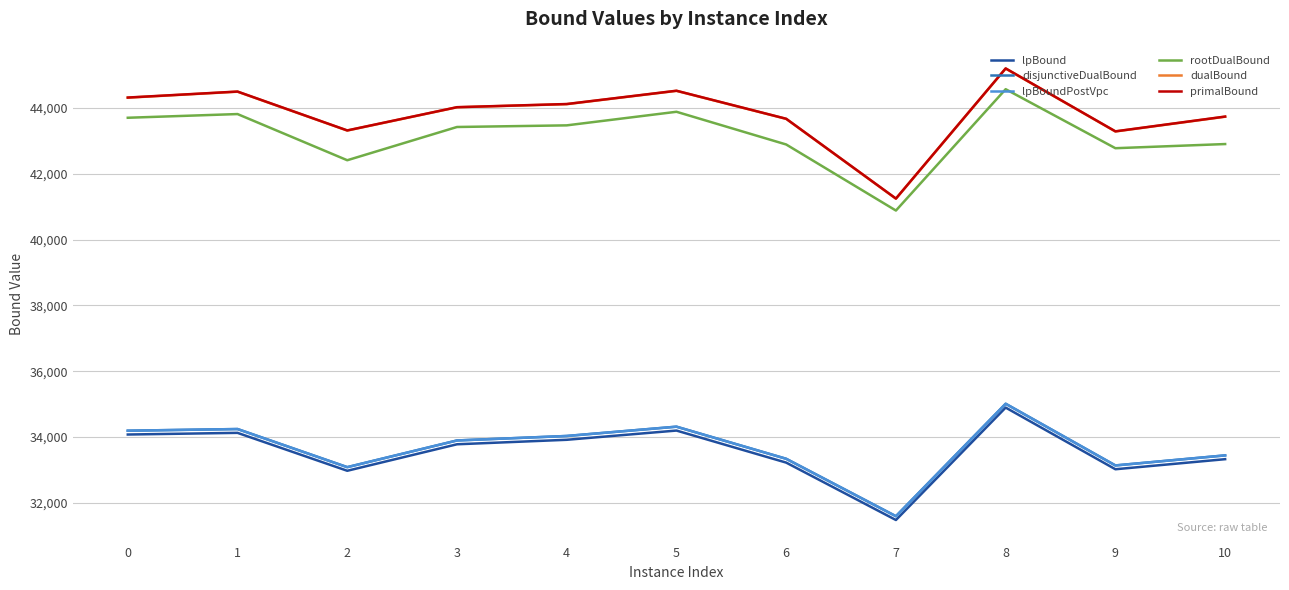

The disjunctiveDualBound series shows 34316.0 at 5. True or false?

True